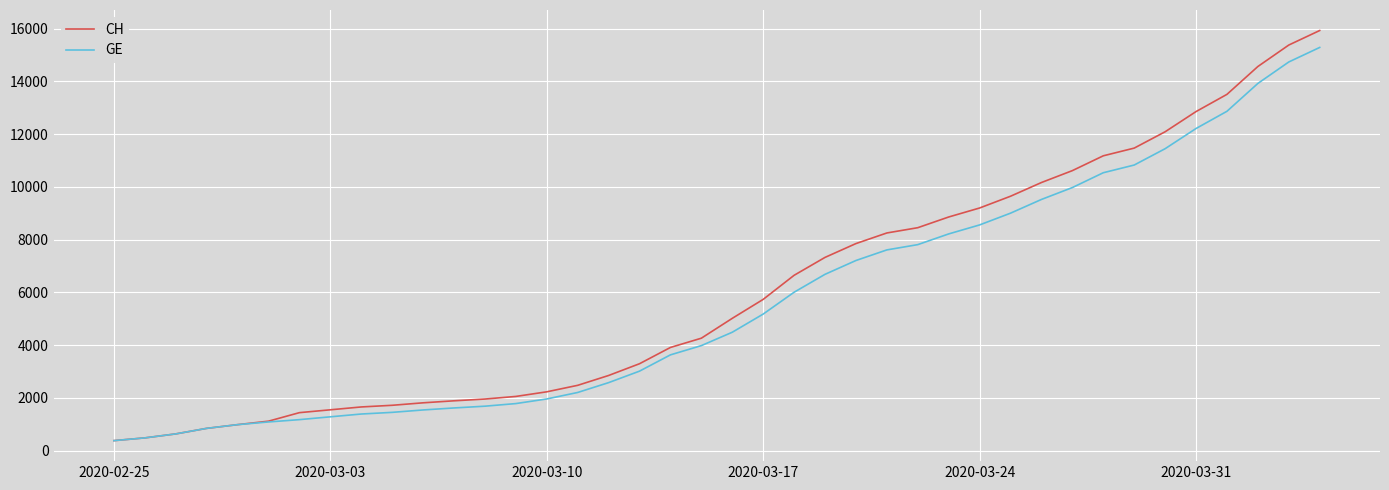

What is the average value of the GE series?

5641